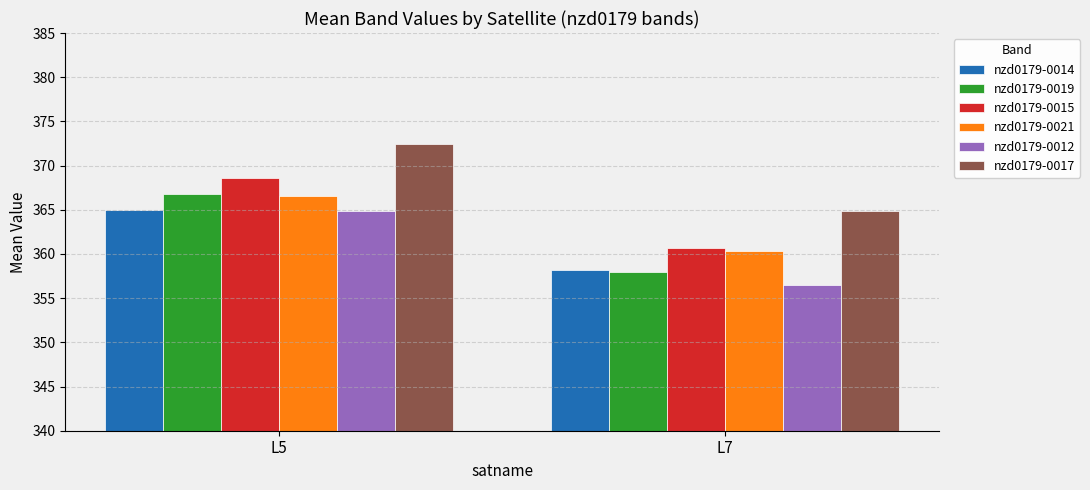

At which label does nzd0179-0012 first exceed 364?

L5